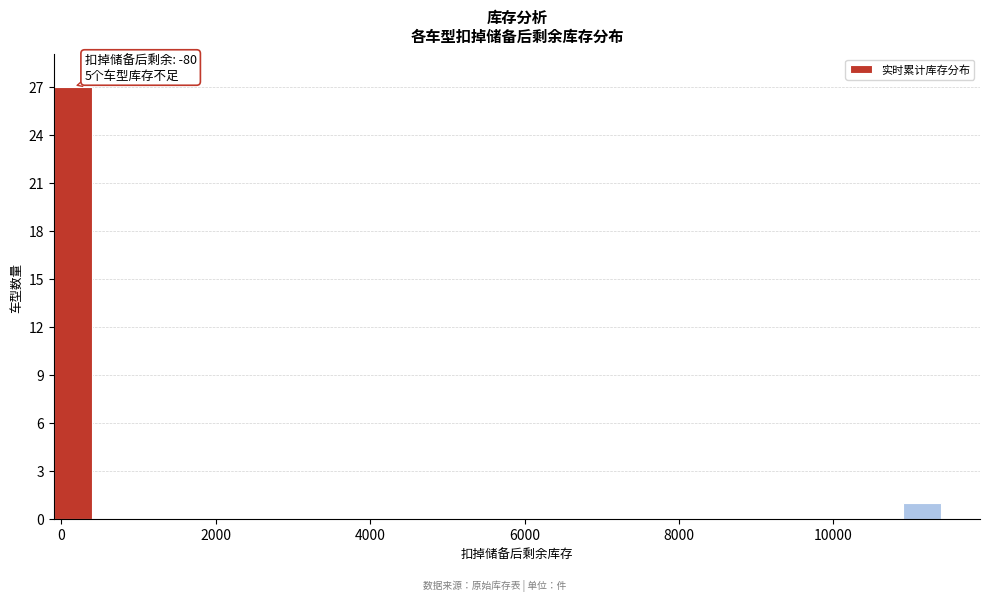

Read against the x-axis, roughly where is the centre of the tallest bar?

200